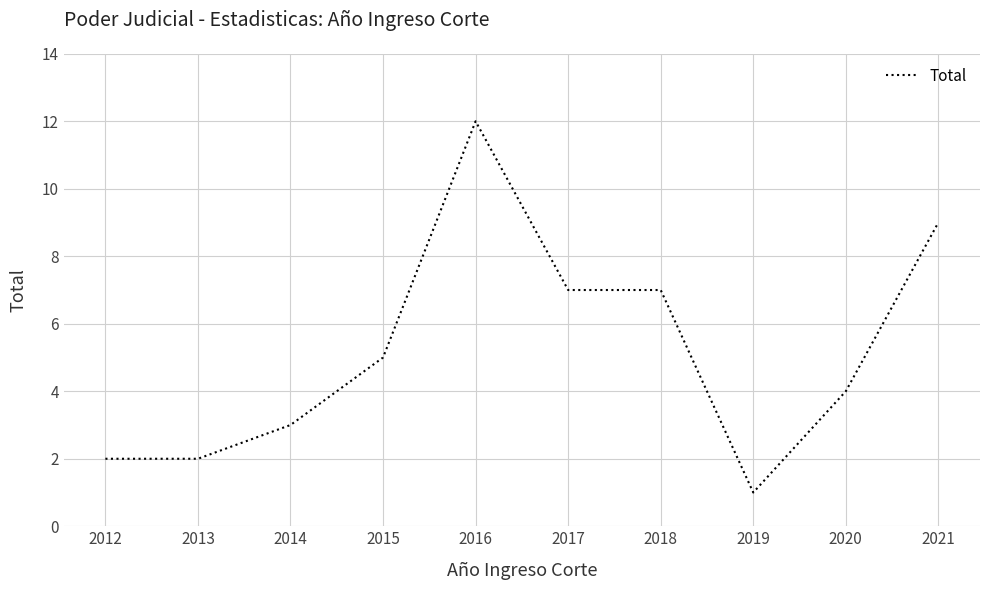

Which has a higher value, 2019 or 2013?

2013